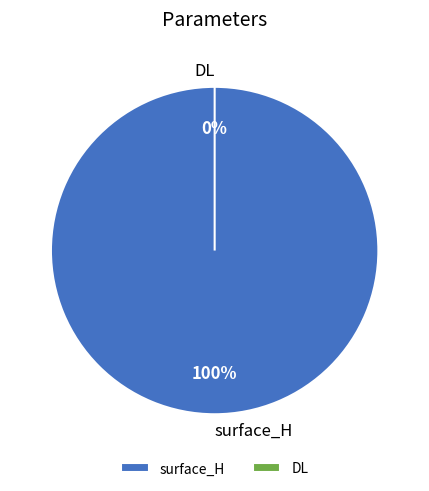

How many segments does this pie chart have?

2